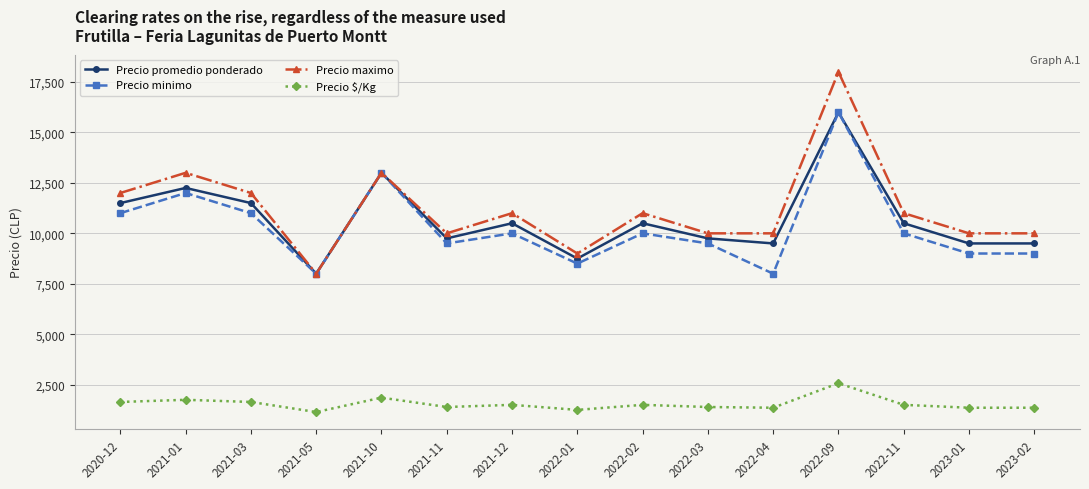

What are all the series names shown in the legend?

Precio promedio ponderado, Precio minimo, Precio maximo, Precio $/Kg